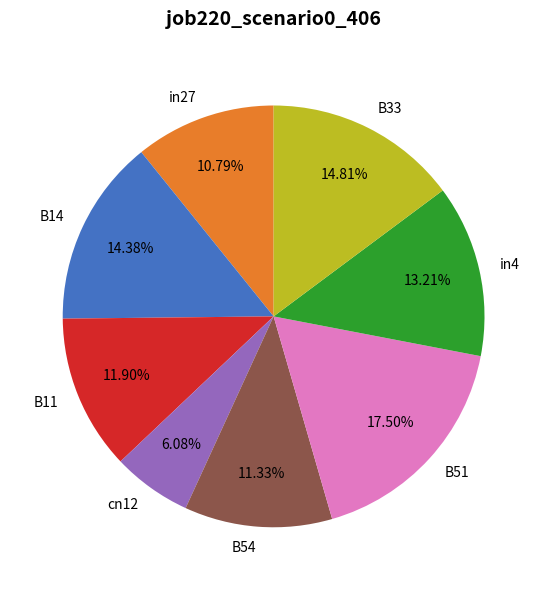

What is the total percentage of B54 and B11?

23.2%